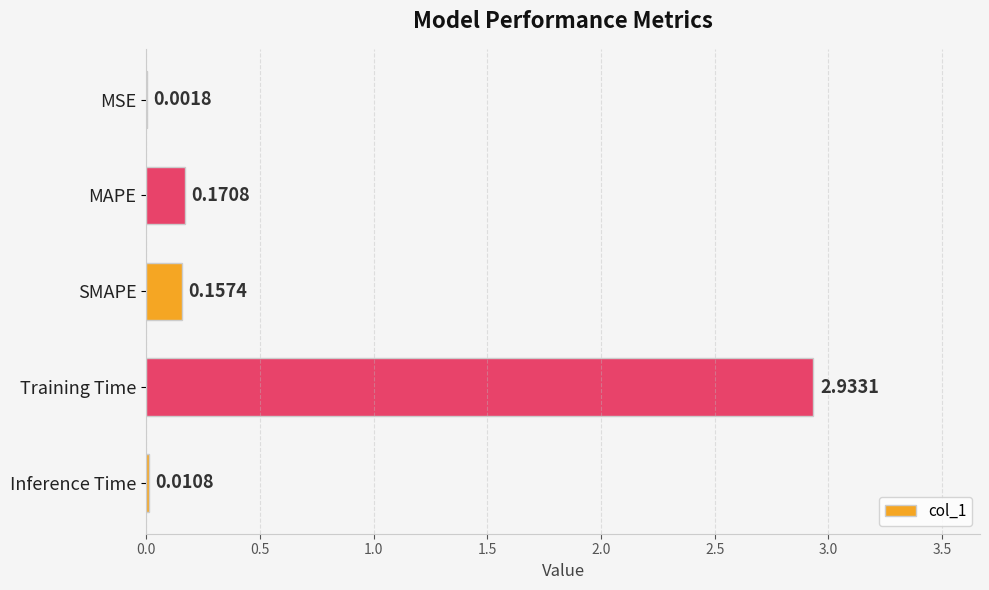

Are the bars grouped side by side (vs. stacked)?

No